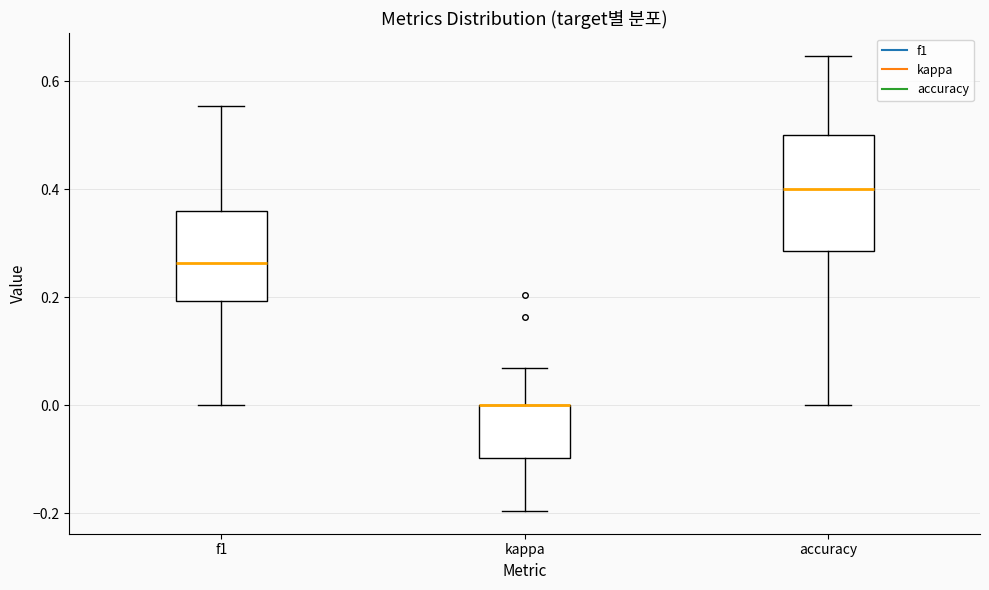

Reading left to right, read every box against the y-axis: the position of its median line, the range the box covers, and the ends of its whiskers. The values are not printed on the chart, so give them approximately, as read against the axis.

f1: median 0.26, box 0.20 to 0.36, whiskers 0.00 to 0.56
kappa: median 0.00 (drawn on the box's upper edge), box -0.10 to 0.00, whiskers -0.20 to 0.06
accuracy: median 0.40, box 0.28 to 0.50, whiskers 0.00 to 0.64